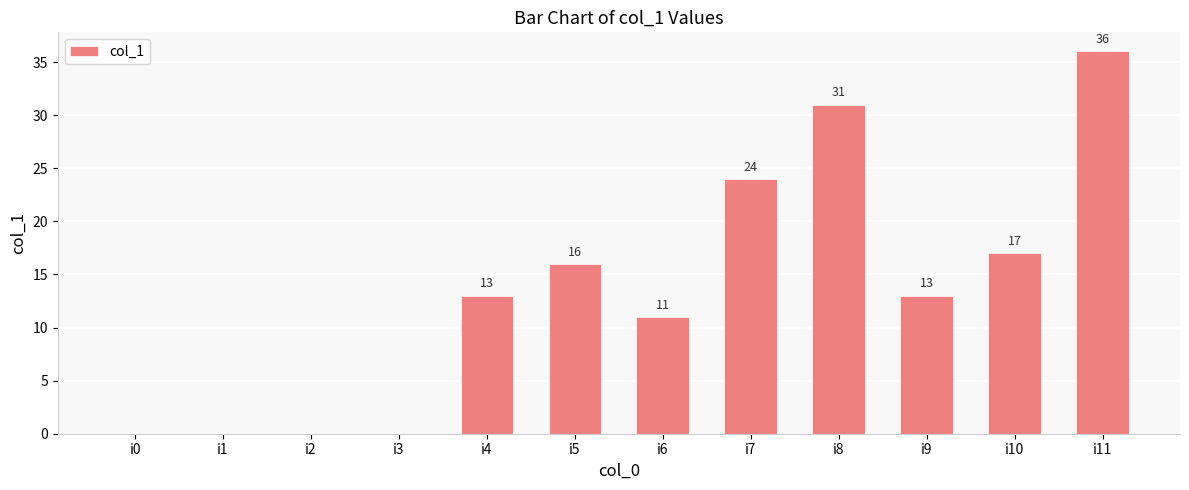

What is the sum of the values at i2 and i5?

16